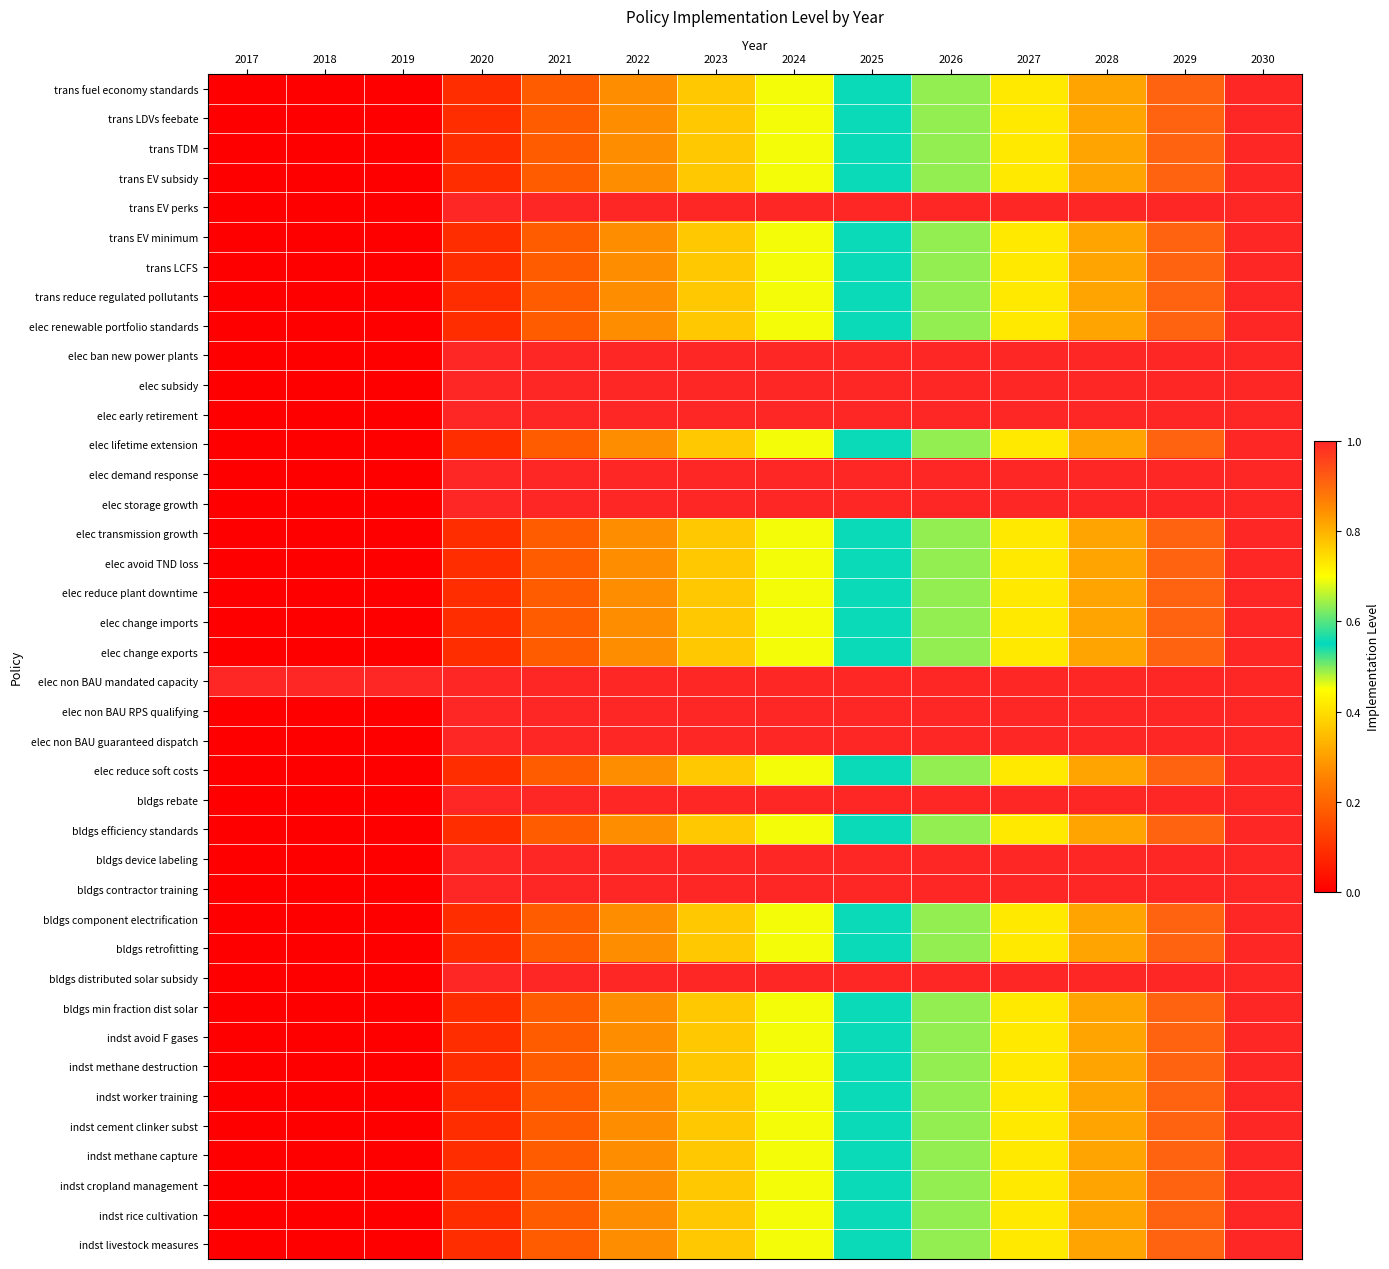

Reading left to right, what are all the values shown in this chart?

trans fuel economy standards: 2017=0.0	2018=0.0	2019=0.0	2020=0.1	2021=0.2	2022=0.3	2023=0.4	2024=0.5	2025=0.5	2026=0.6	2027=0.7	2028=0.8	2029=0.9	2030=1.0
trans LDVs feebate: 2017=0.0	2018=0.0	2019=0.0	2020=0.1	2021=0.2	2022=0.3	2023=0.4	2024=0.5	2025=0.5	2026=0.6	2027=0.7	2028=0.8	2029=0.9	2030=1.0
trans TDM: 2017=0.0	2018=0.0	2019=0.0	2020=0.1	2021=0.2	2022=0.3	2023=0.4	2024=0.5	2025=0.5	2026=0.6	2027=0.7	2028=0.8	2029=0.9	2030=1.0
trans EV subsidy: 2017=0.0	2018=0.0	2019=0.0	2020=0.1	2021=0.2	2022=0.3	2023=0.4	2024=0.5	2025=0.5	2026=0.6	2027=0.7	2028=0.8	2029=0.9	2030=1.0
trans EV perks: 2017=0.0	2018=0.0	2019=0.0	2020=1.0	2021=1.0	2022=1.0	2023=1.0	2024=1.0	2025=1.0	2026=1.0	2027=1.0	2028=1.0	2029=1.0	2030=1.0
trans EV minimum: 2017=0.0	2018=0.0	2019=0.0	2020=0.1	2021=0.2	2022=0.3	2023=0.4	2024=0.5	2025=0.5	2026=0.6	2027=0.7	2028=0.8	2029=0.9	2030=1.0
trans LCFS: 2017=0.0	2018=0.0	2019=0.0	2020=0.1	2021=0.2	2022=0.3	2023=0.4	2024=0.5	2025=0.5	2026=0.6	2027=0.7	2028=0.8	2029=0.9	2030=1.0
trans reduce regulated pollutants: 2017=0.0	2018=0.0	2019=0.0	2020=0.1	2021=0.2	2022=0.3	2023=0.4	2024=0.5	2025=0.5	2026=0.6	2027=0.7	2028=0.8	2029=0.9	2030=1.0
elec renewable portfolio standards: 2017=0.0	2018=0.0	2019=0.0	2020=0.1	2021=0.2	2022=0.3	2023=0.4	2024=0.5	2025=0.5	2026=0.6	2027=0.7	2028=0.8	2029=0.9	2030=1.0
elec ban new power plants: 2017=0.0	2018=0.0	2019=0.0	2020=1.0	2021=1.0	2022=1.0	2023=1.0	2024=1.0	2025=1.0	2026=1.0	2027=1.0	2028=1.0	2029=1.0	2030=1.0
elec subsidy: 2017=0.0	2018=0.0	2019=0.0	2020=1.0	2021=1.0	2022=1.0	2023=1.0	2024=1.0	2025=1.0	2026=1.0	2027=1.0	2028=1.0	2029=1.0	2030=1.0
elec early retirement: 2017=0.0	2018=0.0	2019=0.0	2020=1.0	2021=1.0	2022=1.0	2023=1.0	2024=1.0	2025=1.0	2026=1.0	2027=1.0	2028=1.0	2029=1.0	2030=1.0
elec lifetime extension: 2017=0.0	2018=0.0	2019=0.0	2020=0.1	2021=0.2	2022=0.3	2023=0.4	2024=0.5	2025=0.5	2026=0.6	2027=0.7	2028=0.8	2029=0.9	2030=1.0
elec demand response: 2017=0.0	2018=0.0	2019=0.0	2020=1.0	2021=1.0	2022=1.0	2023=1.0	2024=1.0	2025=1.0	2026=1.0	2027=1.0	2028=1.0	2029=1.0	2030=1.0
elec storage growth: 2017=0.0	2018=0.0	2019=0.0	2020=1.0	2021=1.0	2022=1.0	2023=1.0	2024=1.0	2025=1.0	2026=1.0	2027=1.0	2028=1.0	2029=1.0	2030=1.0
elec transmission growth: 2017=0.0	2018=0.0	2019=0.0	2020=0.1	2021=0.2	2022=0.3	2023=0.4	2024=0.5	2025=0.5	2026=0.6	2027=0.7	2028=0.8	2029=0.9	2030=1.0
elec avoid TND loss: 2017=0.0	2018=0.0	2019=0.0	2020=0.1	2021=0.2	2022=0.3	2023=0.4	2024=0.5	2025=0.5	2026=0.6	2027=0.7	2028=0.8	2029=0.9	2030=1.0
elec reduce plant downtime: 2017=0.0	2018=0.0	2019=0.0	2020=0.1	2021=0.2	2022=0.3	2023=0.4	2024=0.5	2025=0.5	2026=0.6	2027=0.7	2028=0.8	2029=0.9	2030=1.0
elec change imports: 2017=0.0	2018=0.0	2019=0.0	2020=0.1	2021=0.2	2022=0.3	2023=0.4	2024=0.5	2025=0.5	2026=0.6	2027=0.7	2028=0.8	2029=0.9	2030=1.0
elec change exports: 2017=0.0	2018=0.0	2019=0.0	2020=0.1	2021=0.2	2022=0.3	2023=0.4	2024=0.5	2025=0.5	2026=0.6	2027=0.7	2028=0.8	2029=0.9	2030=1.0
elec non BAU mandated capacity: 2017=1.0	2018=1.0	2019=1.0	2020=1.0	2021=1.0	2022=1.0	2023=1.0	2024=1.0	2025=1.0	2026=1.0	2027=1.0	2028=1.0	2029=1.0	2030=1.0
elec non BAU RPS qualifying: 2017=0.0	2018=0.0	2019=0.0	2020=1.0	2021=1.0	2022=1.0	2023=1.0	2024=1.0	2025=1.0	2026=1.0	2027=1.0	2028=1.0	2029=1.0	2030=1.0
elec non BAU guaranteed dispatch: 2017=0.0	2018=0.0	2019=0.0	2020=1.0	2021=1.0	2022=1.0	2023=1.0	2024=1.0	2025=1.0	2026=1.0	2027=1.0	2028=1.0	2029=1.0	2030=1.0
elec reduce soft costs: 2017=0.0	2018=0.0	2019=0.0	2020=0.1	2021=0.2	2022=0.3	2023=0.4	2024=0.5	2025=0.5	2026=0.6	2027=0.7	2028=0.8	2029=0.9	2030=1.0
bldgs rebate: 2017=0.0	2018=0.0	2019=0.0	2020=1.0	2021=1.0	2022=1.0	2023=1.0	2024=1.0	2025=1.0	2026=1.0	2027=1.0	2028=1.0	2029=1.0	2030=1.0
bldgs efficiency standards: 2017=0.0	2018=0.0	2019=0.0	2020=0.1	2021=0.2	2022=0.3	2023=0.4	2024=0.5	2025=0.5	2026=0.6	2027=0.7	2028=0.8	2029=0.9	2030=1.0
bldgs device labeling: 2017=0.0	2018=0.0	2019=0.0	2020=1.0	2021=1.0	2022=1.0	2023=1.0	2024=1.0	2025=1.0	2026=1.0	2027=1.0	2028=1.0	2029=1.0	2030=1.0
bldgs contractor training: 2017=0.0	2018=0.0	2019=0.0	2020=1.0	2021=1.0	2022=1.0	2023=1.0	2024=1.0	2025=1.0	2026=1.0	2027=1.0	2028=1.0	2029=1.0	2030=1.0
bldgs component electrification: 2017=0.0	2018=0.0	2019=0.0	2020=0.1	2021=0.2	2022=0.3	2023=0.4	2024=0.5	2025=0.5	2026=0.6	2027=0.7	2028=0.8	2029=0.9	2030=1.0
bldgs retrofitting: 2017=0.0	2018=0.0	2019=0.0	2020=0.1	2021=0.2	2022=0.3	2023=0.4	2024=0.5	2025=0.5	2026=0.6	2027=0.7	2028=0.8	2029=0.9	2030=1.0
bldgs distributed solar subsidy: 2017=0.0	2018=0.0	2019=0.0	2020=1.0	2021=1.0	2022=1.0	2023=1.0	2024=1.0	2025=1.0	2026=1.0	2027=1.0	2028=1.0	2029=1.0	2030=1.0
bldgs min fraction dist solar: 2017=0.0	2018=0.0	2019=0.0	2020=0.1	2021=0.2	2022=0.3	2023=0.4	2024=0.5	2025=0.5	2026=0.6	2027=0.7	2028=0.8	2029=0.9	2030=1.0
indst avoid F gases: 2017=0.0	2018=0.0	2019=0.0	2020=0.1	2021=0.2	2022=0.3	2023=0.4	2024=0.5	2025=0.5	2026=0.6	2027=0.7	2028=0.8	2029=0.9	2030=1.0
indst methane destruction: 2017=0.0	2018=0.0	2019=0.0	2020=0.1	2021=0.2	2022=0.3	2023=0.4	2024=0.5	2025=0.5	2026=0.6	2027=0.7	2028=0.8	2029=0.9	2030=1.0
indst worker training: 2017=0.0	2018=0.0	2019=0.0	2020=0.1	2021=0.2	2022=0.3	2023=0.4	2024=0.5	2025=0.5	2026=0.6	2027=0.7	2028=0.8	2029=0.9	2030=1.0
indst cement clinker subst: 2017=0.0	2018=0.0	2019=0.0	2020=0.1	2021=0.2	2022=0.3	2023=0.4	2024=0.5	2025=0.5	2026=0.6	2027=0.7	2028=0.8	2029=0.9	2030=1.0
indst methane capture: 2017=0.0	2018=0.0	2019=0.0	2020=0.1	2021=0.2	2022=0.3	2023=0.4	2024=0.5	2025=0.5	2026=0.6	2027=0.7	2028=0.8	2029=0.9	2030=1.0
indst cropland management: 2017=0.0	2018=0.0	2019=0.0	2020=0.1	2021=0.2	2022=0.3	2023=0.4	2024=0.5	2025=0.5	2026=0.6	2027=0.7	2028=0.8	2029=0.9	2030=1.0
indst rice cultivation: 2017=0.0	2018=0.0	2019=0.0	2020=0.1	2021=0.2	2022=0.3	2023=0.4	2024=0.5	2025=0.5	2026=0.6	2027=0.7	2028=0.8	2029=0.9	2030=1.0
indst livestock measures: 2017=0.0	2018=0.0	2019=0.0	2020=0.1	2021=0.2	2022=0.3	2023=0.4	2024=0.5	2025=0.5	2026=0.6	2027=0.7	2028=0.8	2029=0.9	2030=1.0